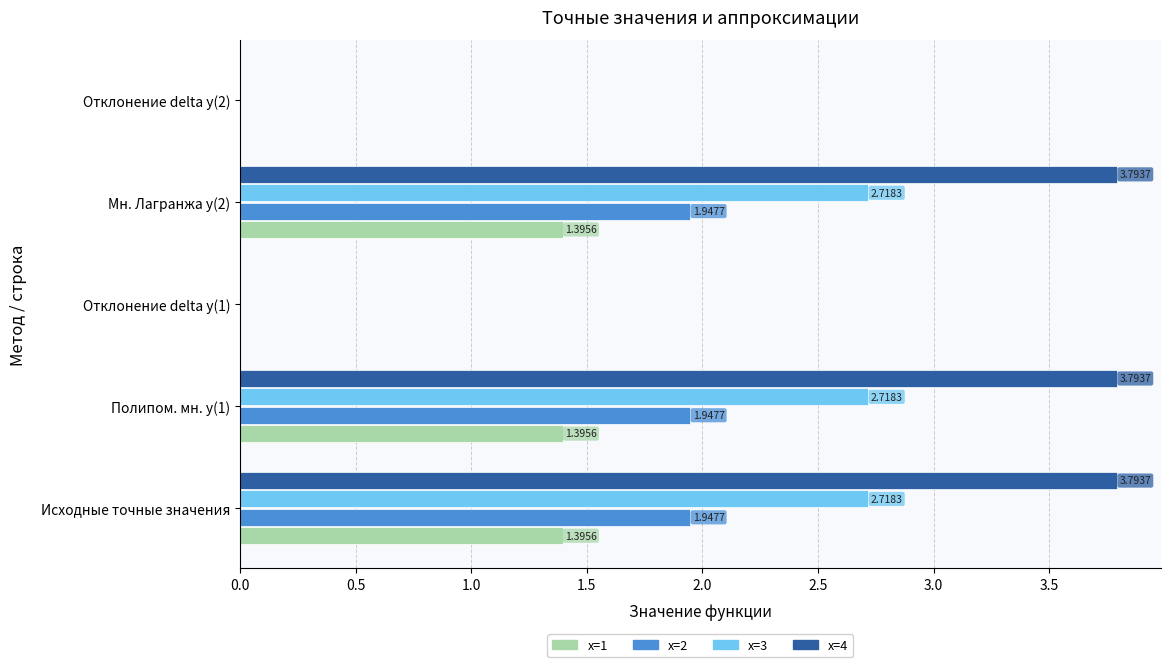

What is the total value across all series at Мн. Лагранжа y(2)?

9.9